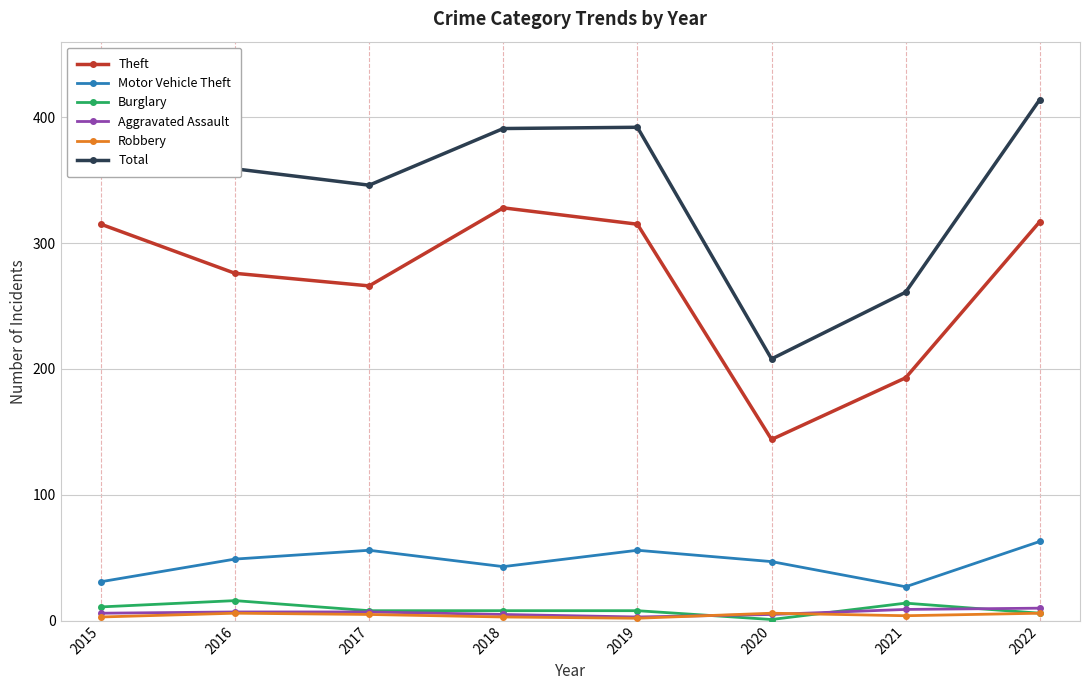

Where is the first local minimum for Theft?

2017